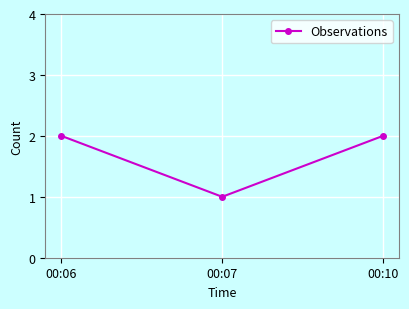

At which category does the chart reach its minimum across all series?

00:07